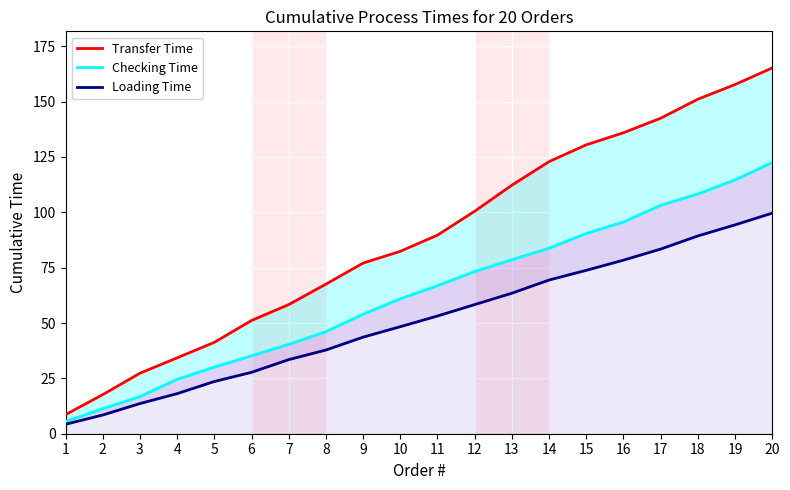

What is the value of the Transfer Time point at the 1st from the left?

8.6